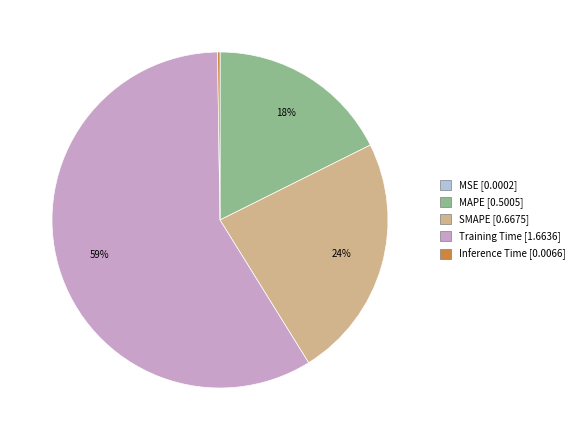

The Training Time slice represents 59% of the pie. True or false?

True